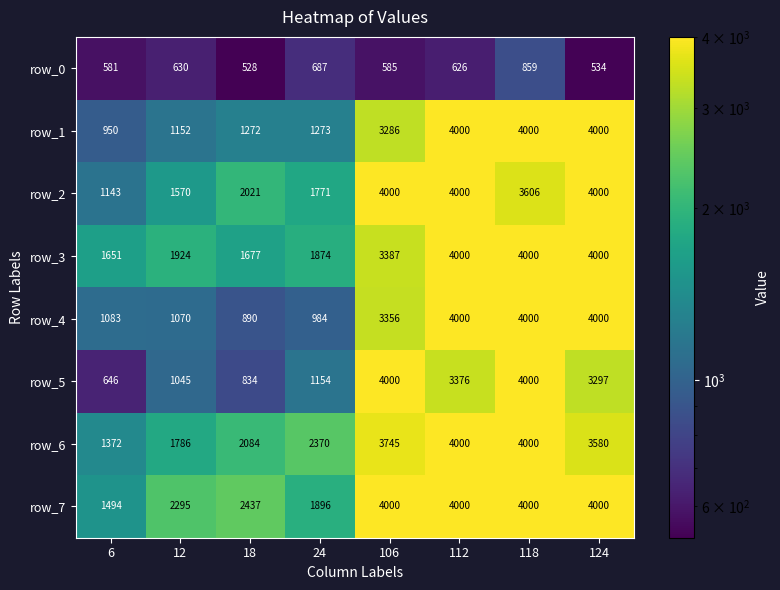

At 24, list the series in order from largest to smallest.

row_6, row_7, row_3, row_2, row_1, row_5, row_4, row_0